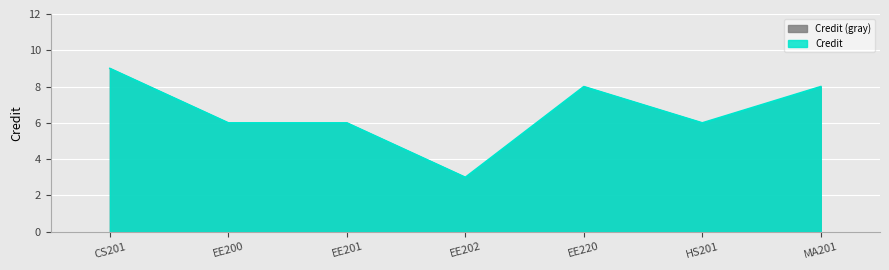

How many series are shown in this chart?

1